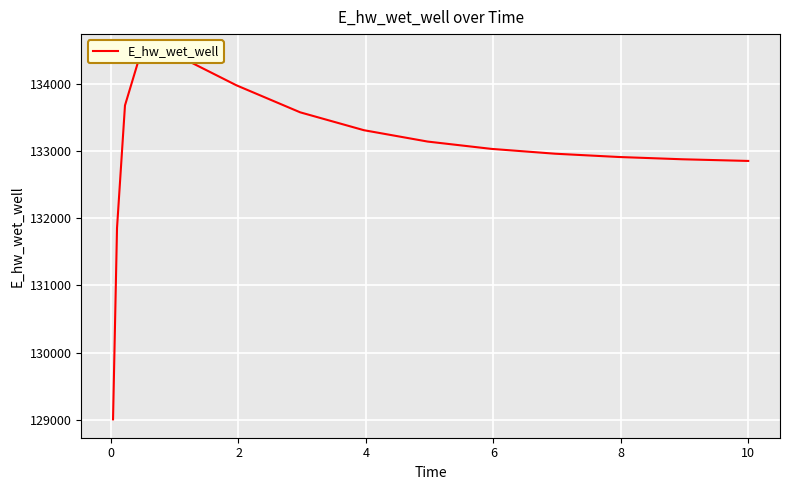

How many interior local peaks (higher than both neighbors) does the data have?

1